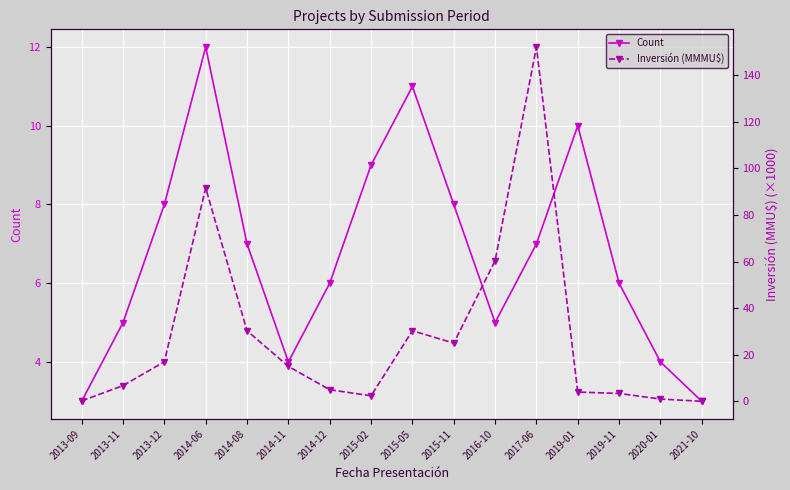

At 2015-11, list the series in order from largest to smallest.

Inversión (MMMU$), Count